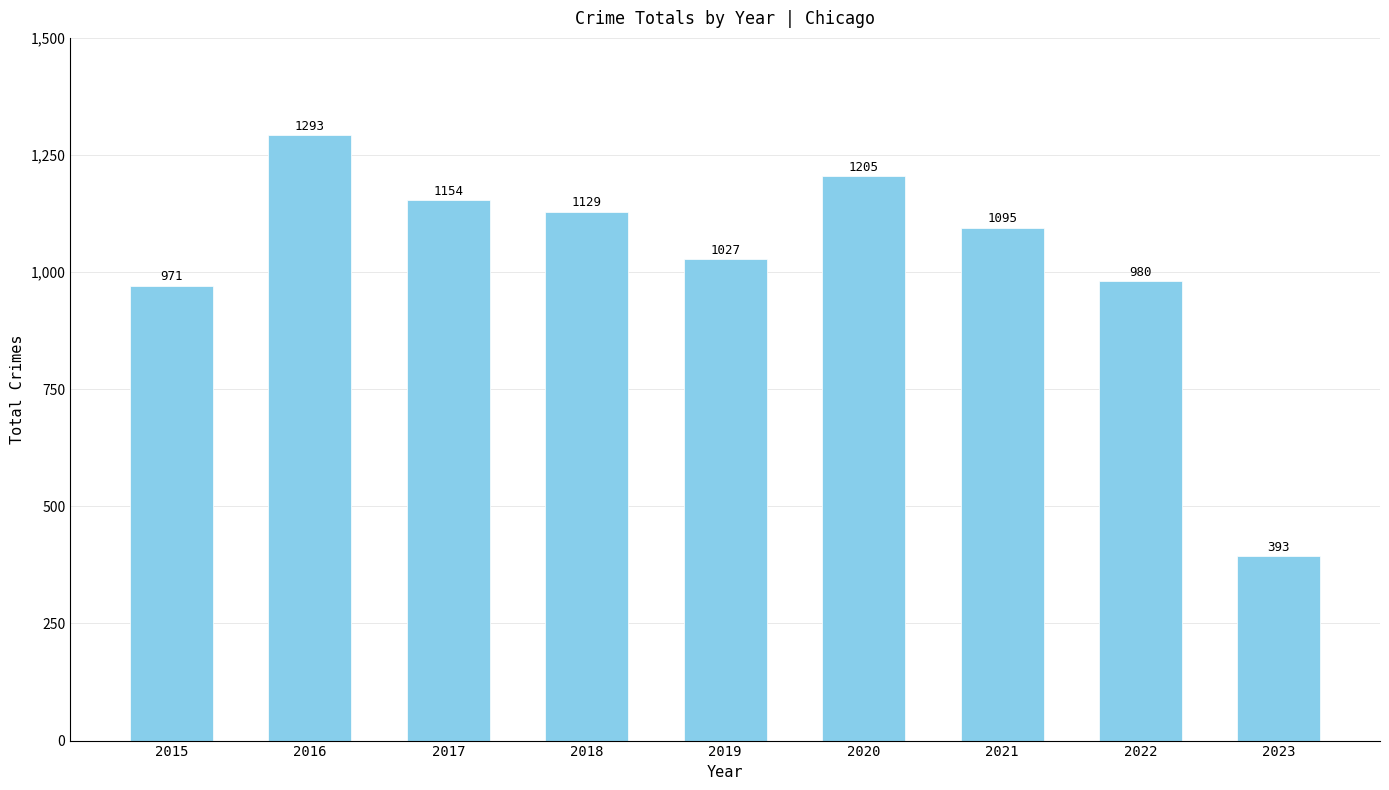

Reading left to right, list all the values displayed in this chart.

971	1293	1154	1129	1027	1205	1095	980	393